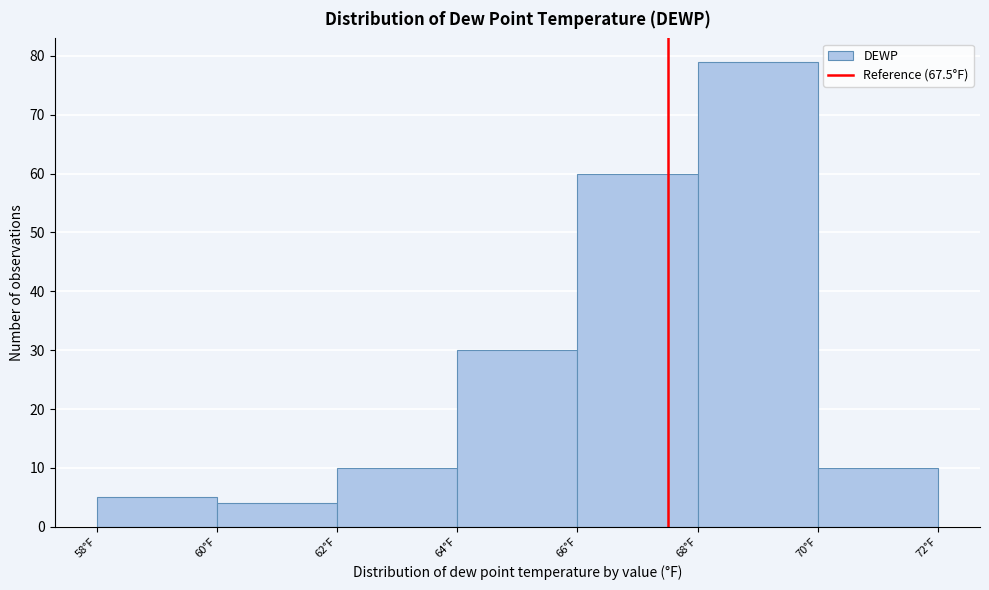

Reading left to right, transcribe this chart: for each bar, give the range it covers on the x-axis and its height. The values are not printed on the chart, so give them approximately, as read against the axis.

58 to 60: 5
60 to 62: 4
62 to 64: 10
64 to 66: 30
66 to 68: 60
68 to 70: 79
70 to 72: 10